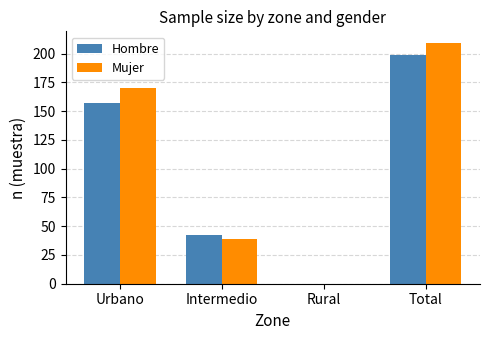

Which category has the highest value across all series?

Total